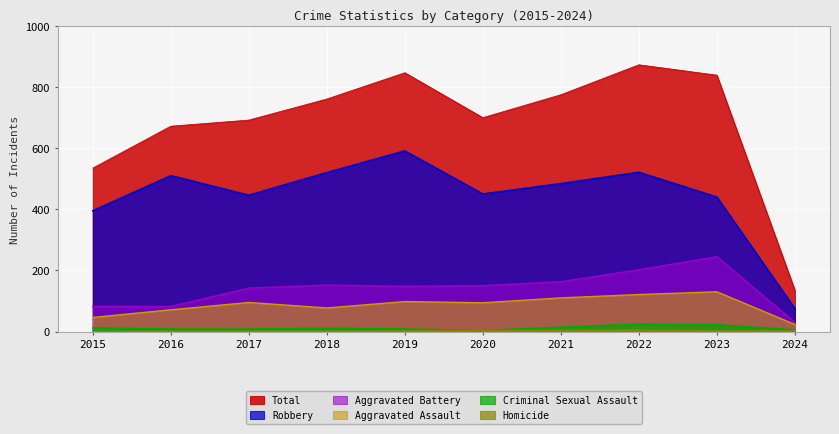

Is the value of Aggravated Battery at 2020 greater than the value of Criminal Sexual Assault at 2021?

Yes